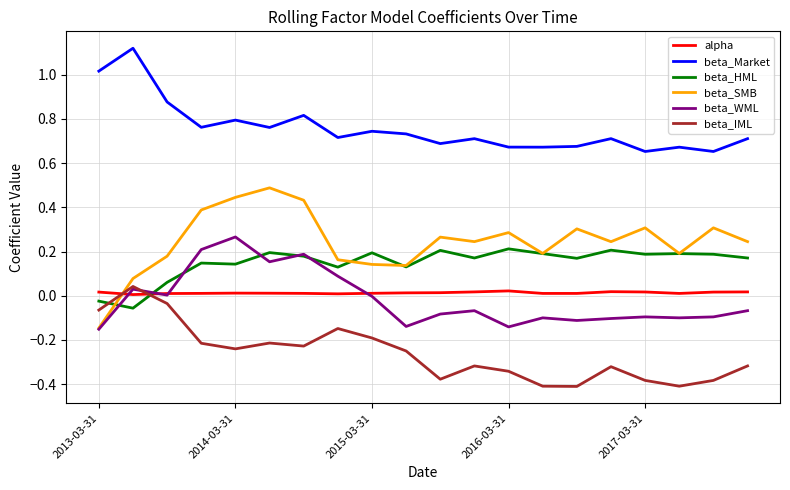

Which series has the largest range (max minus min)?

beta_SMB